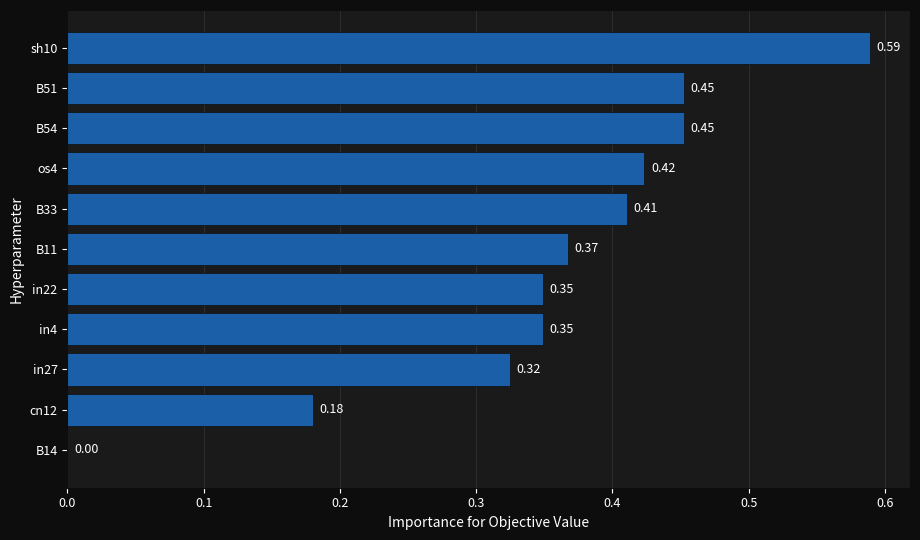

Between B51 and in27, which is larger?

B51